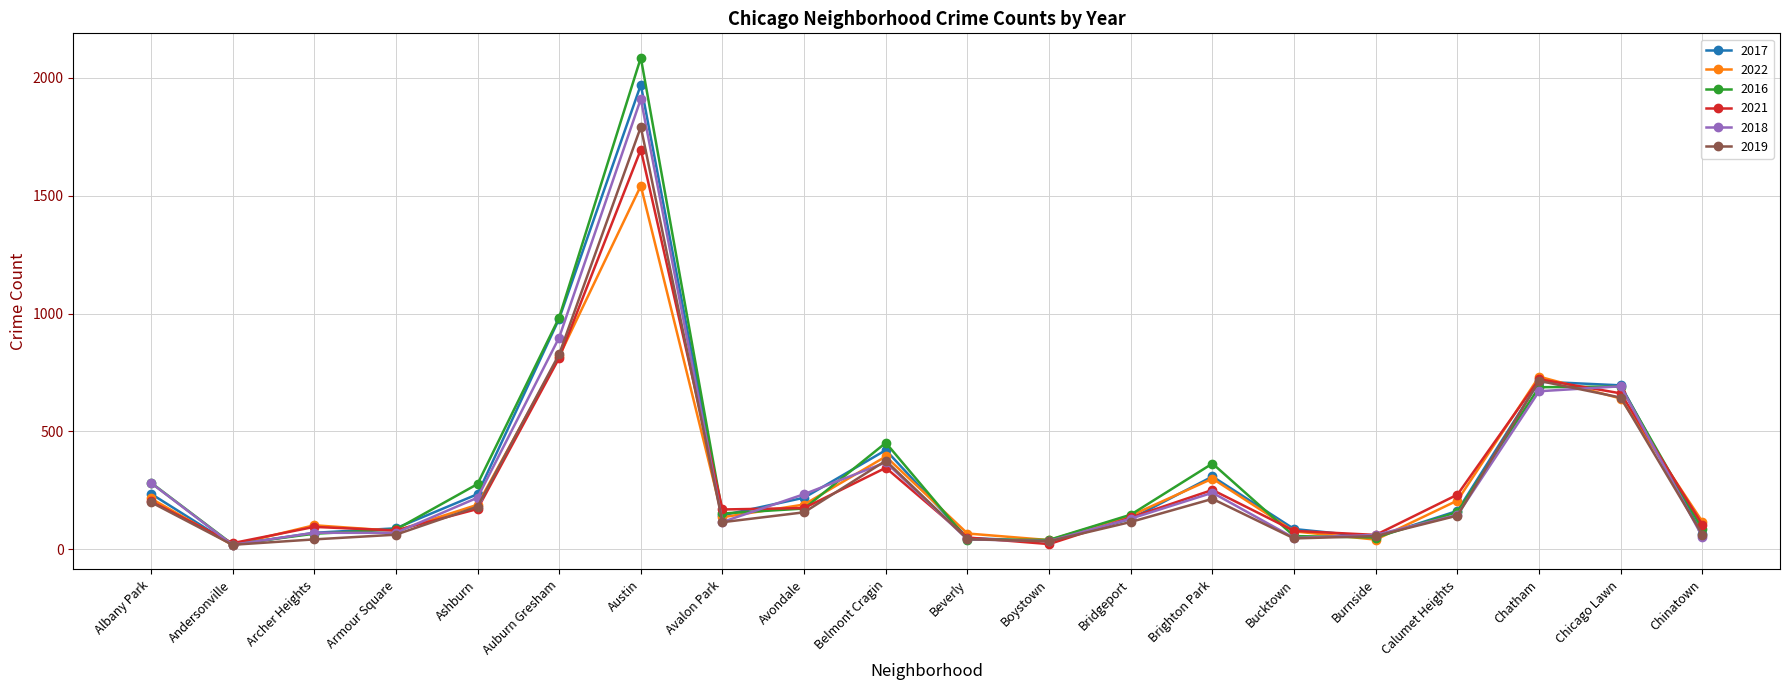

What is the average value of the 2022 series?

301